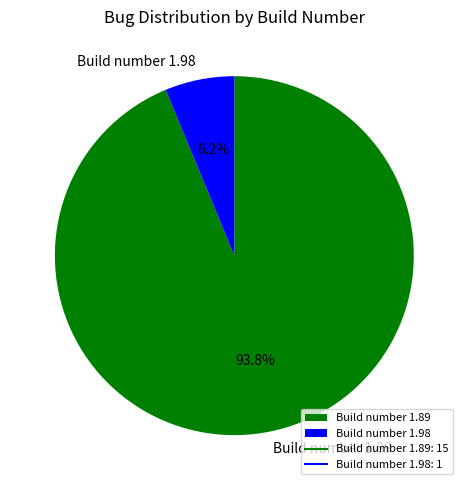

Combined, do Build number 1.89 and Build number 1.98 account for over 50%?

Yes